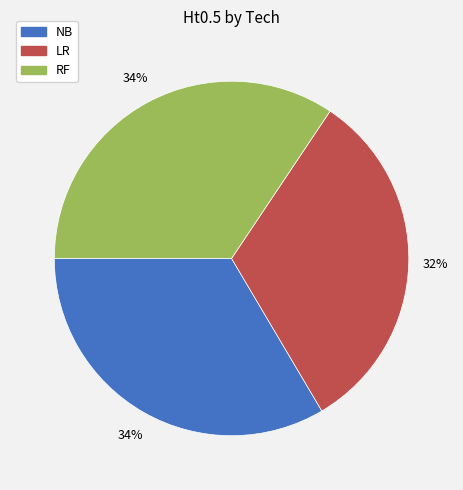

What is the smallest slice in the pie chart?

LR